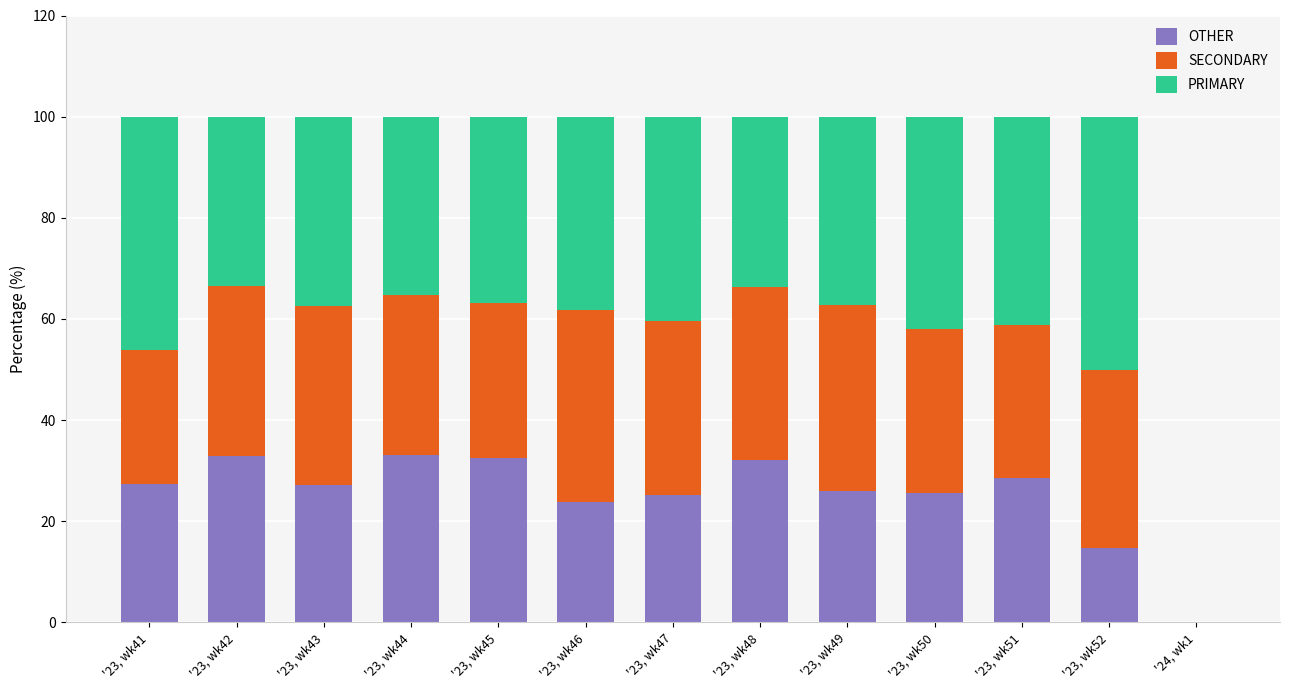

The value of OTHER at '23, wk47 is 25.1. True or false?

True